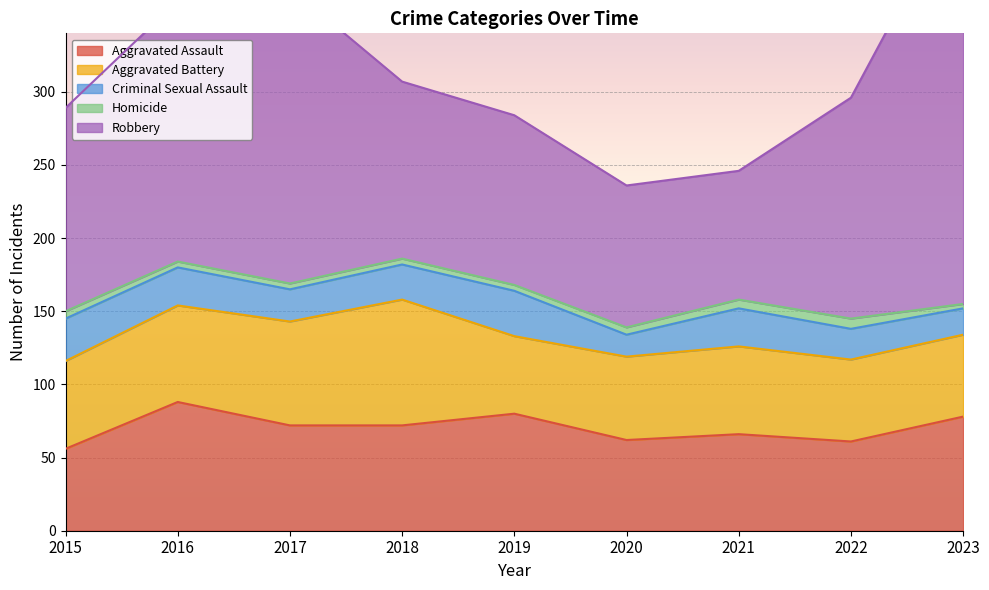

Which series has the widest spread of values?

Robbery